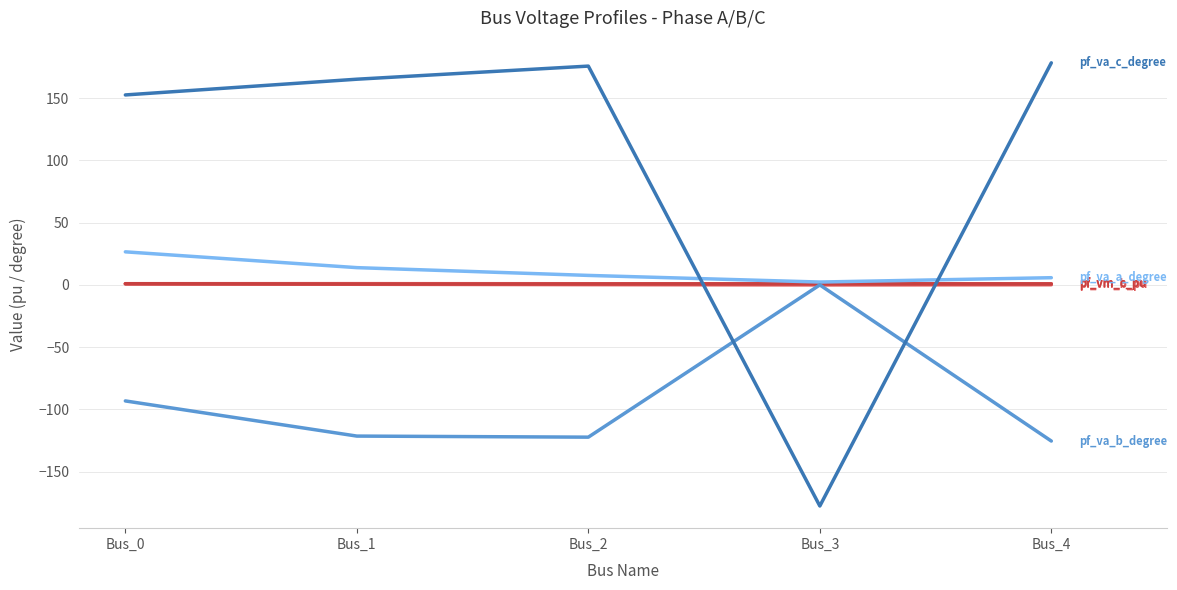

Which label corresponds to the smallest value in the chart?

Bus_3